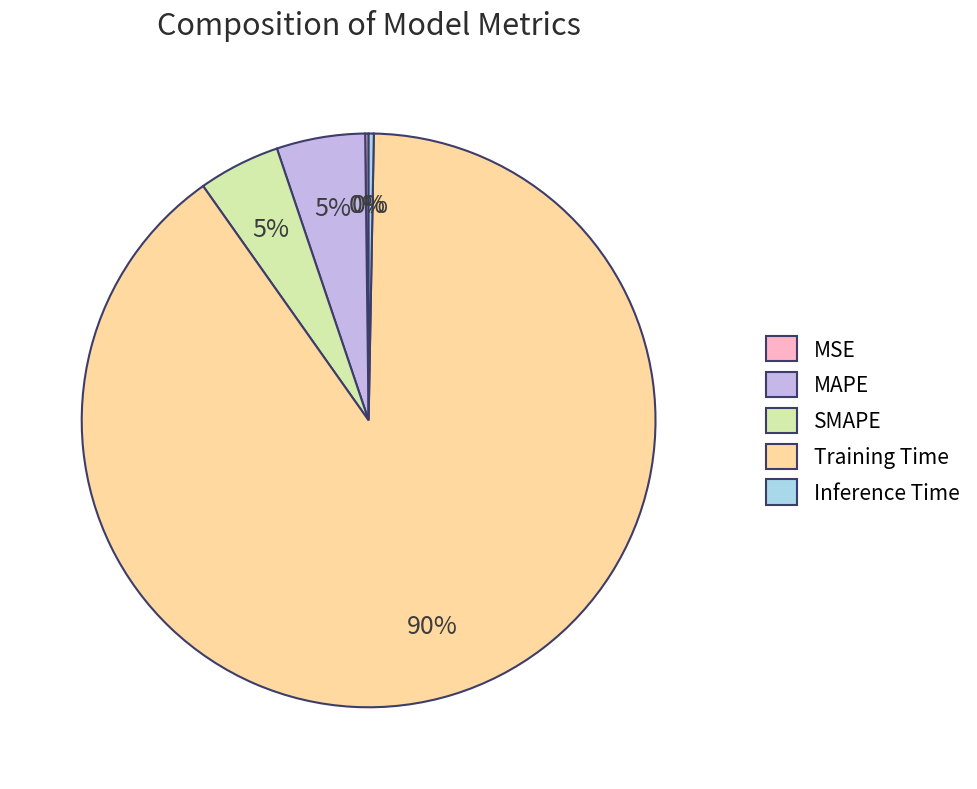

Which slice is the largest?

Training Time